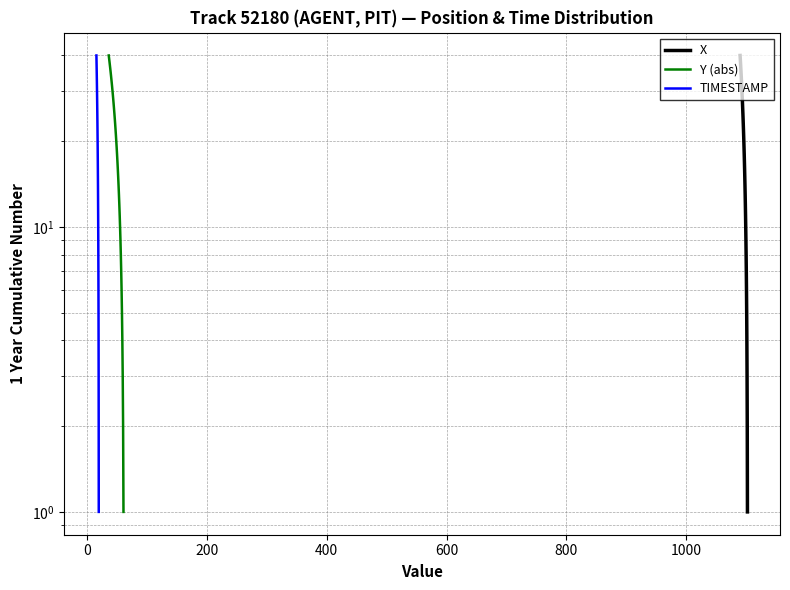

The value of TIMESTAMP at 27 is 44. True or false?

False